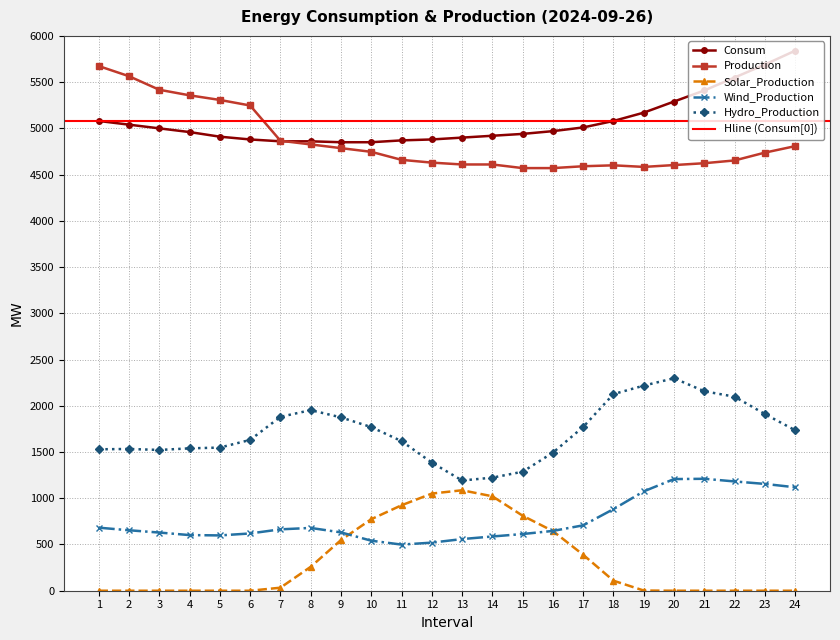

True or false: Solar_Production and Production intersect in this chart.

False